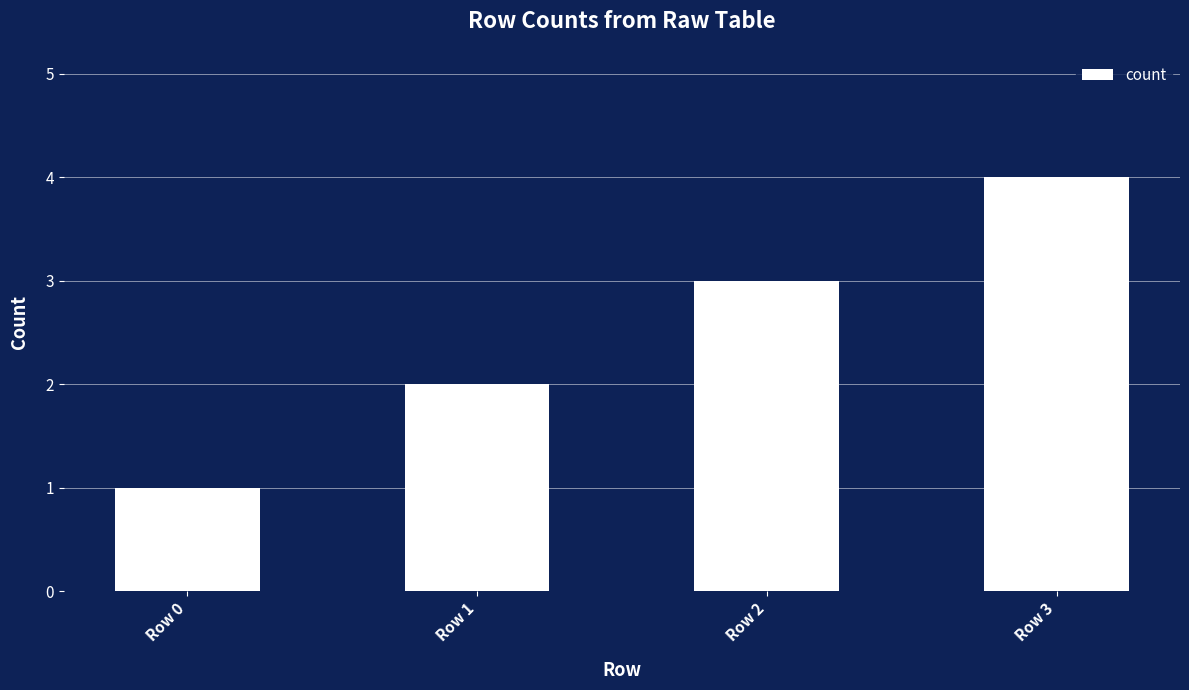

Are the bars grouped side by side (vs. stacked)?

No